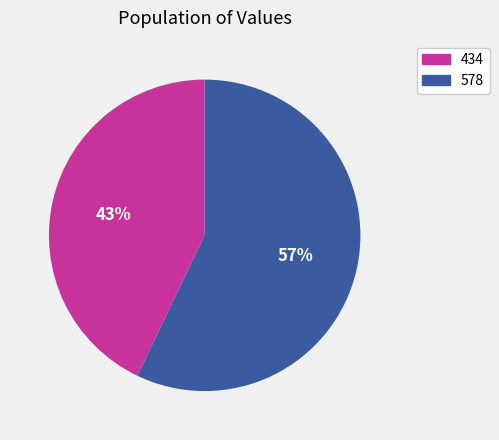

Which category has the biggest portion of the pie?

578